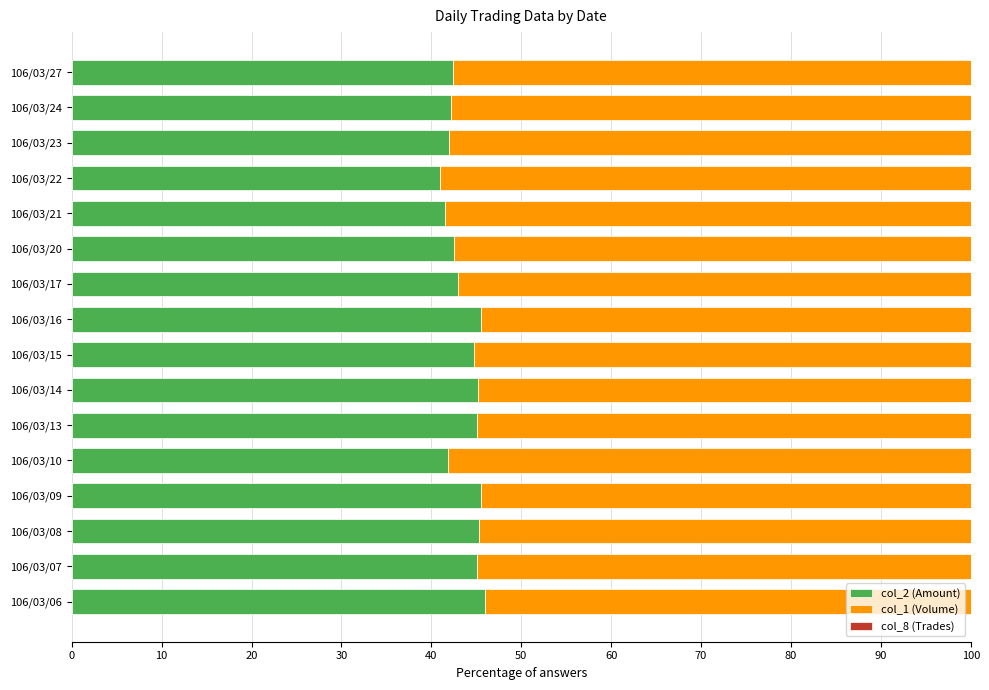

Is it true that col_2 (Amount) equals 74.3 at 106/03/13?

False